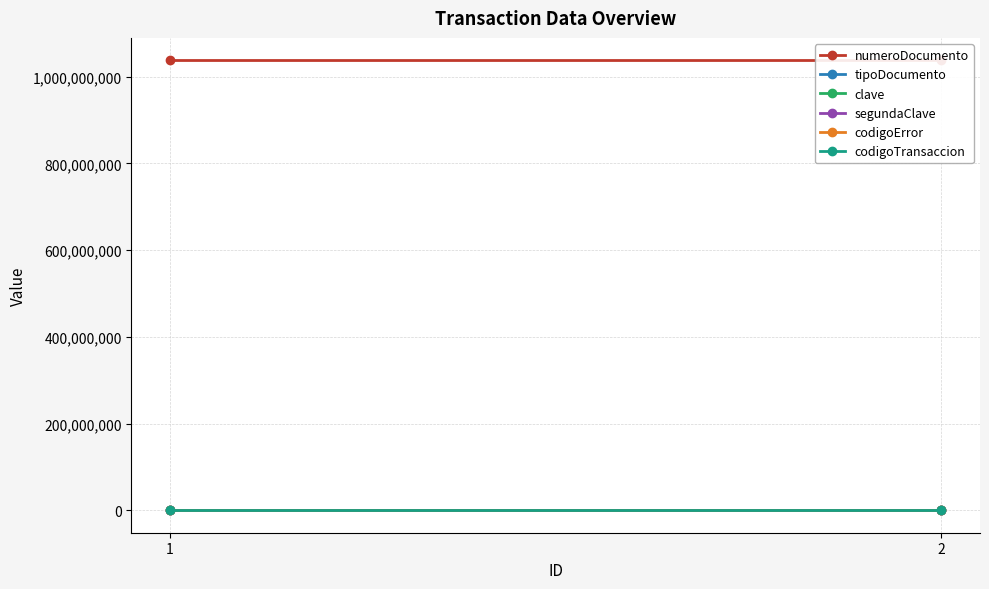

What is the value of the codigoTransaccion point at the 1st from the left?

369